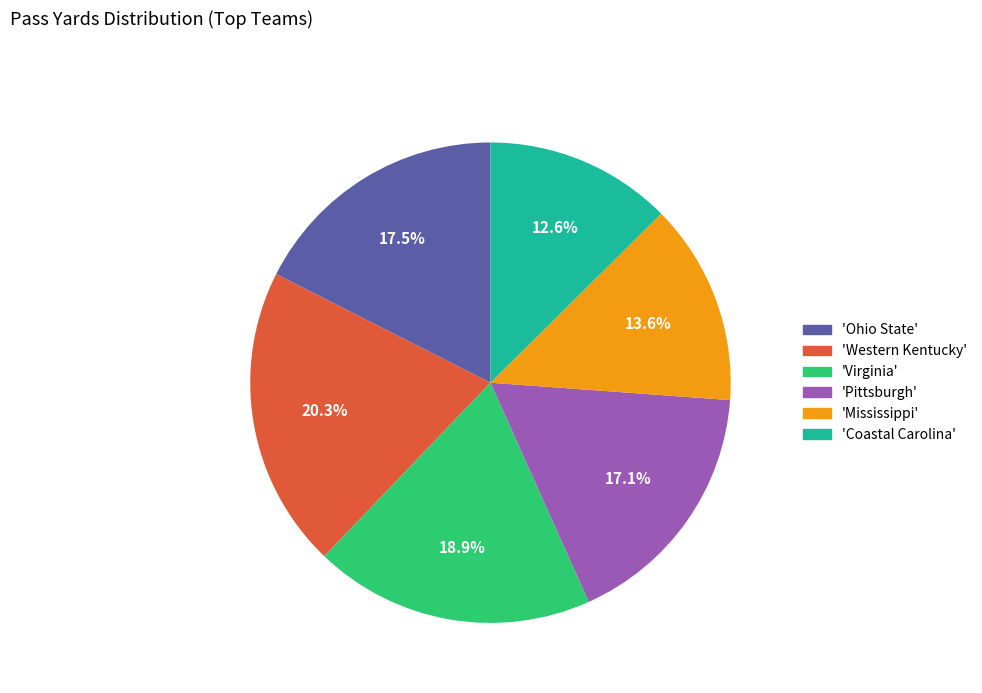

How much of the chart is everything except 'Western Kentucky'?

79.7%